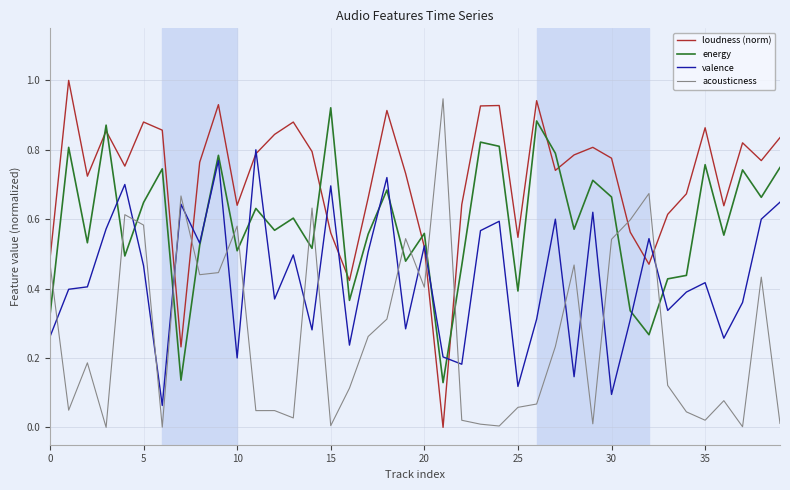

What is the greatest value displayed?

1.0